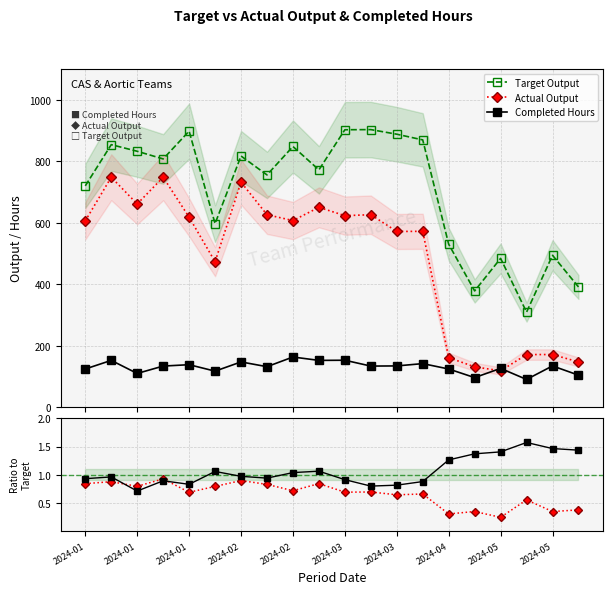

What is the greatest value displayed?

903.0